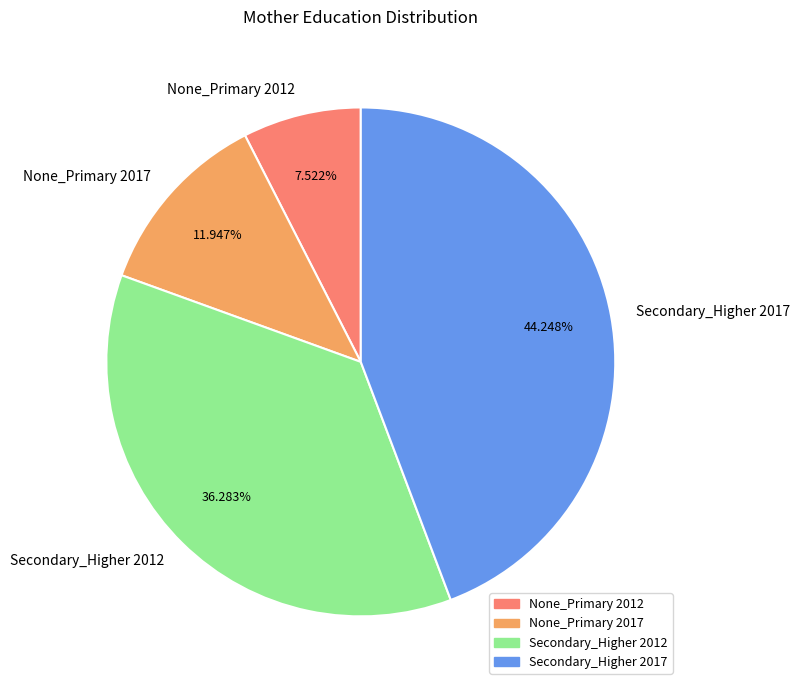

Combined, do None_Primary 2012 and Secondary_Higher 2012 account for over 50%?

No